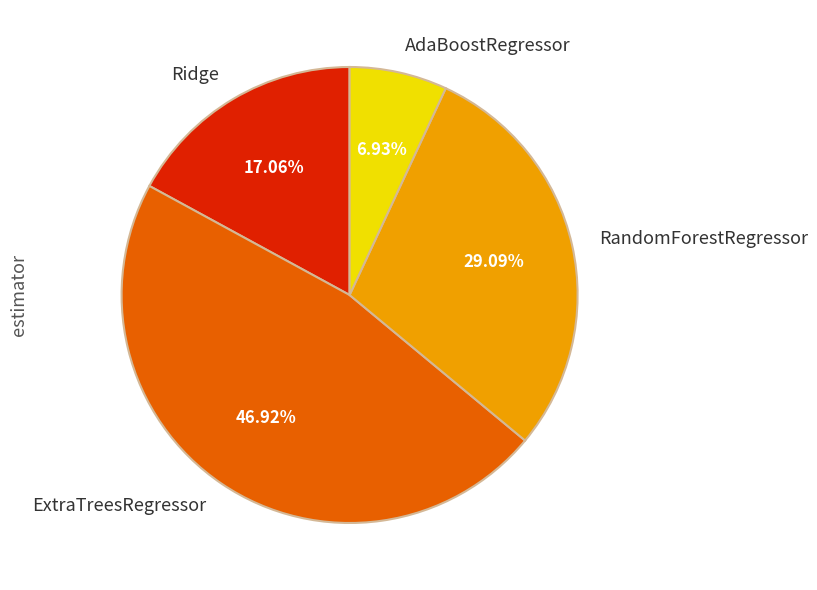

Combined, do Ridge and ExtraTreesRegressor account for over 50%?

Yes